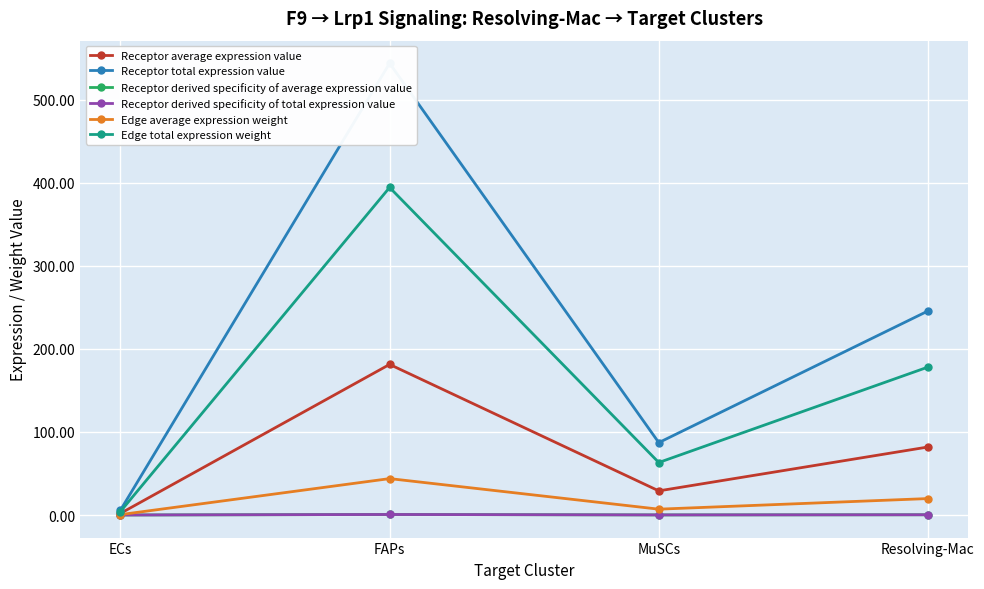

What position from the right is FAPs?

3